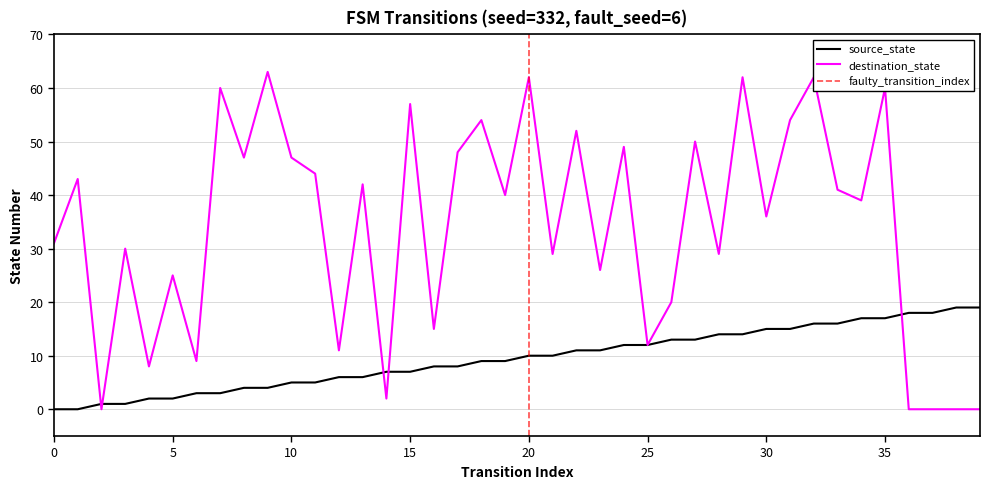

Between 28 and 30, which is larger?

30